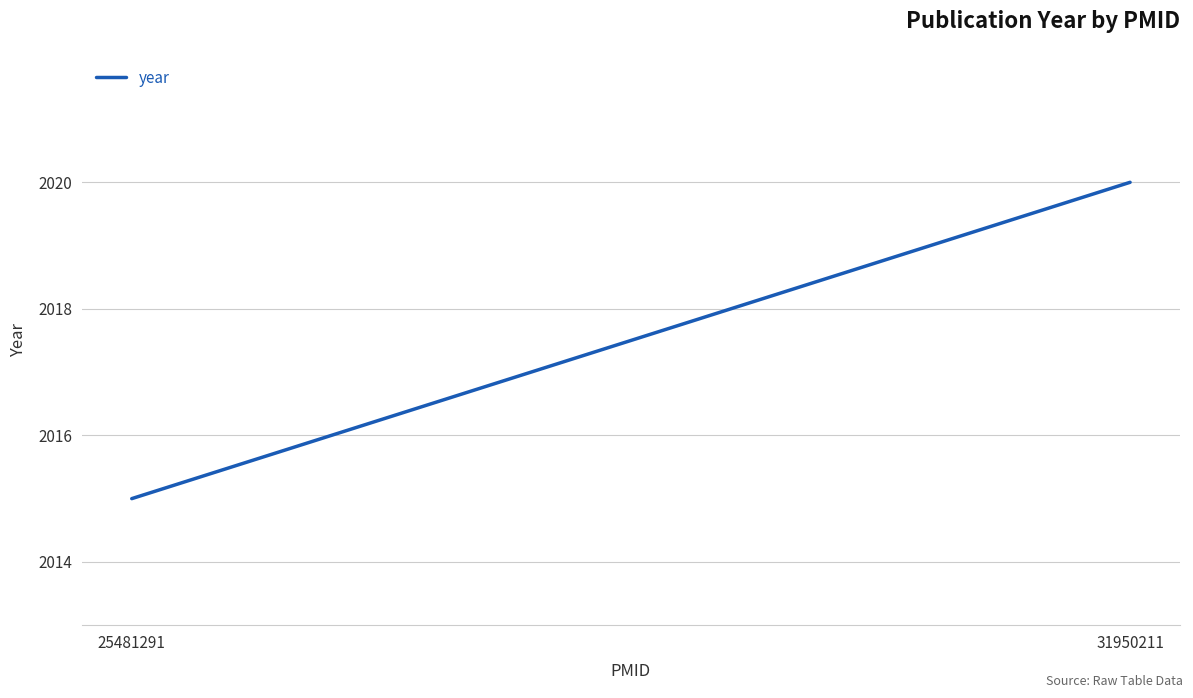

What is the value of the 2nd point from the left?

2020